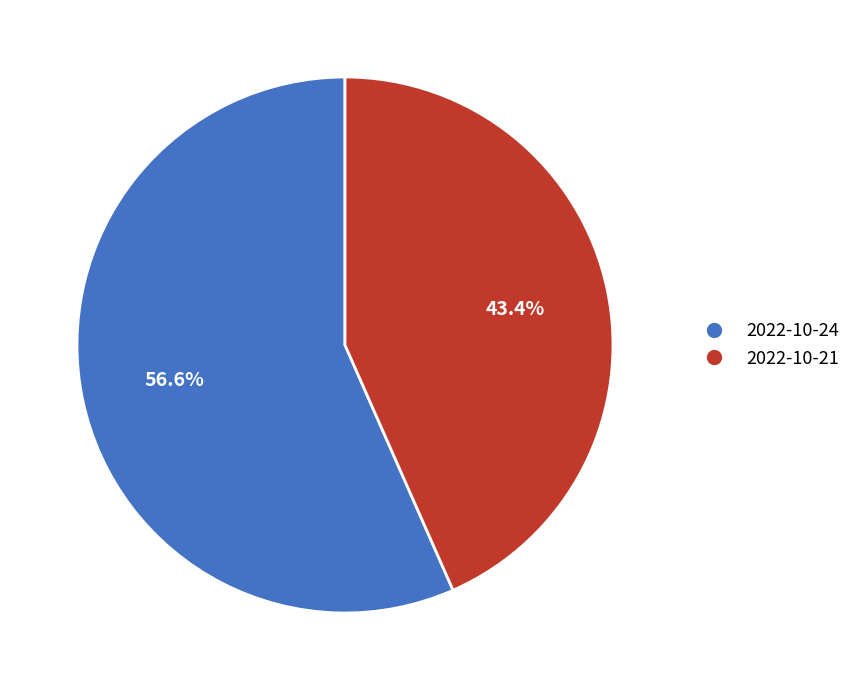

Which category has the biggest portion of the pie?

2022-10-24